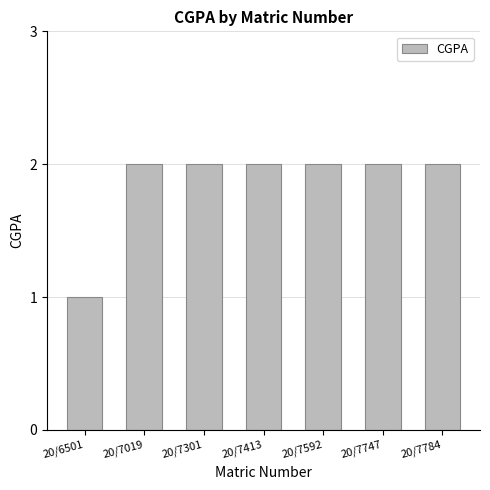

How many data points are less than 2?

1